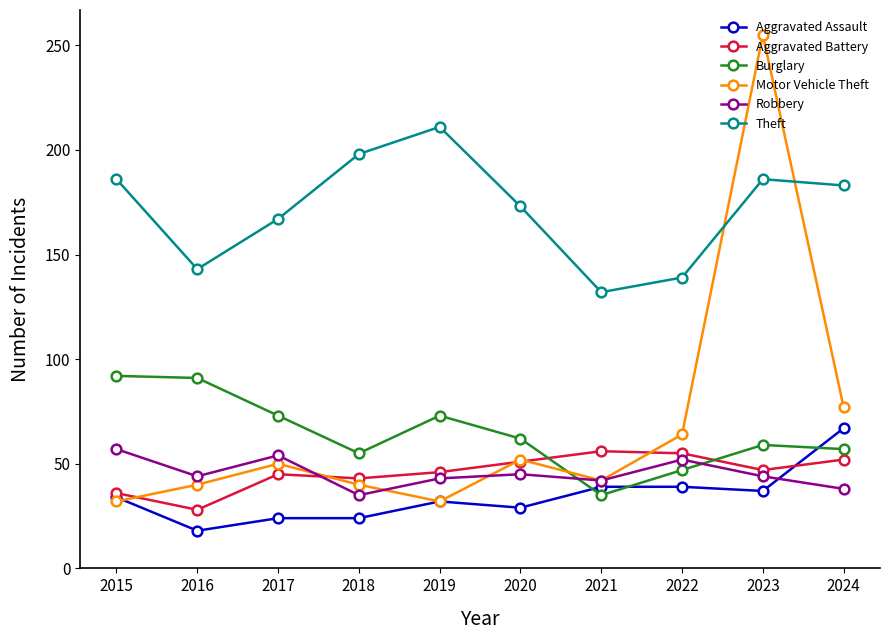

What is the difference between the maximum and minimum values in the Motor Vehicle Theft series?

223